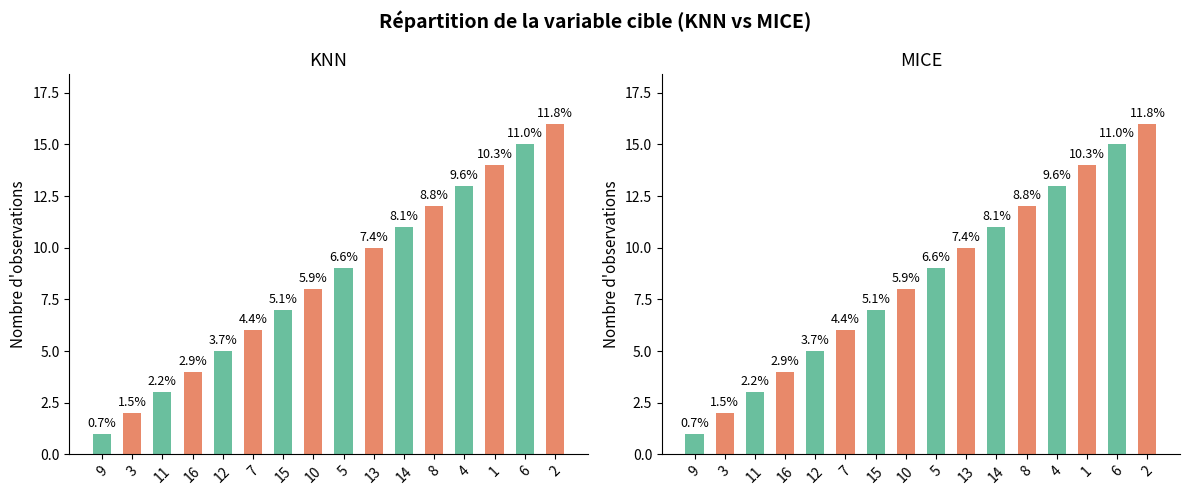

Reading left to right, list all the values displayed in this chart.

9=1	3=2	11=3	16=4	12=5	7=6	15=7	10=8	5=9	13=10	14=11	8=12	4=13	1=14	6=15	2=16